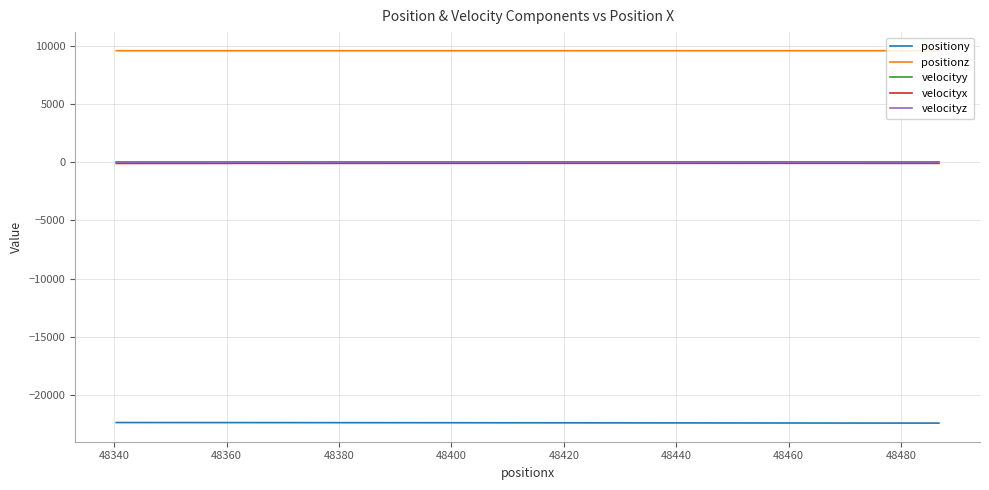

At which label does velocityx first exceed -96?

48360